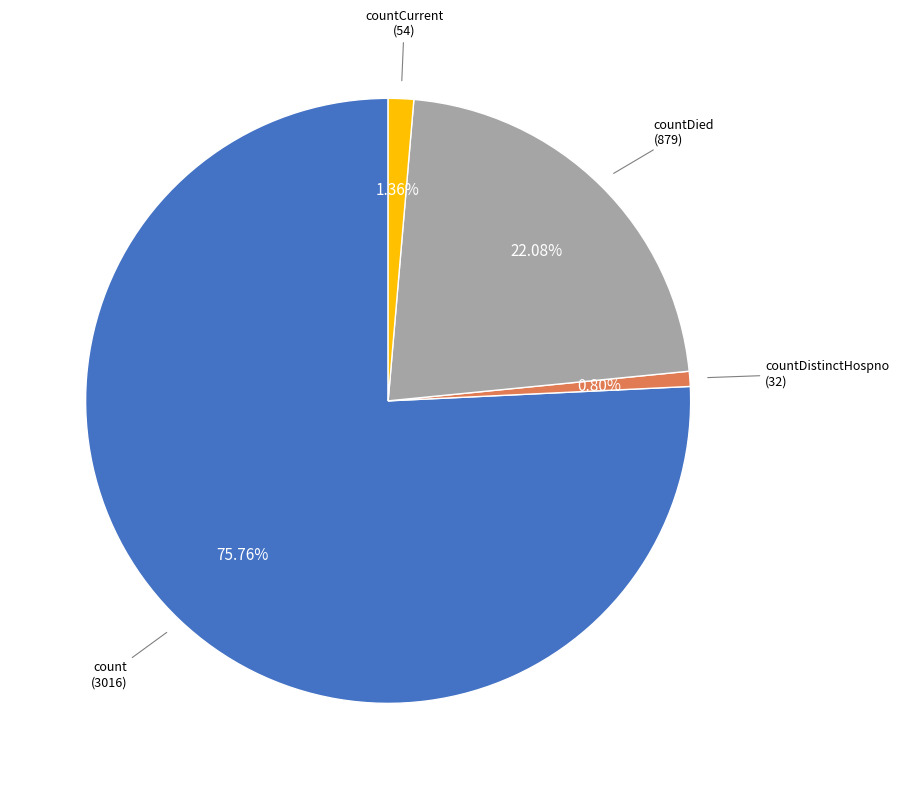

Is there a majority slice in this chart?

Yes